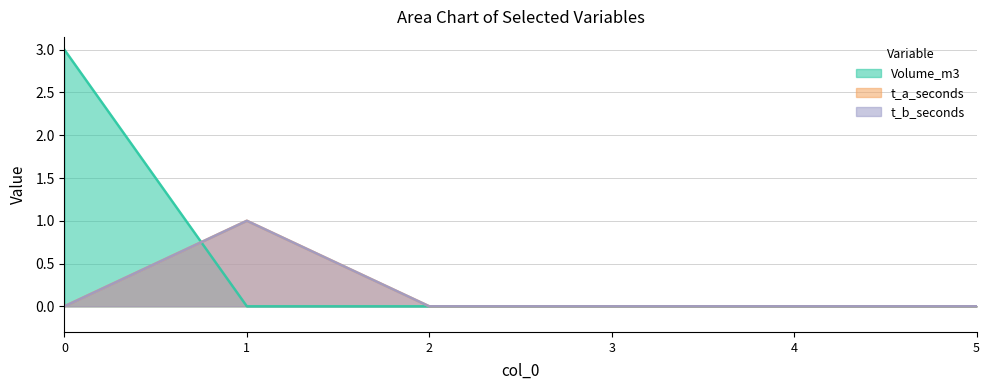

What is the difference between the highest and lowest values at 0?

3